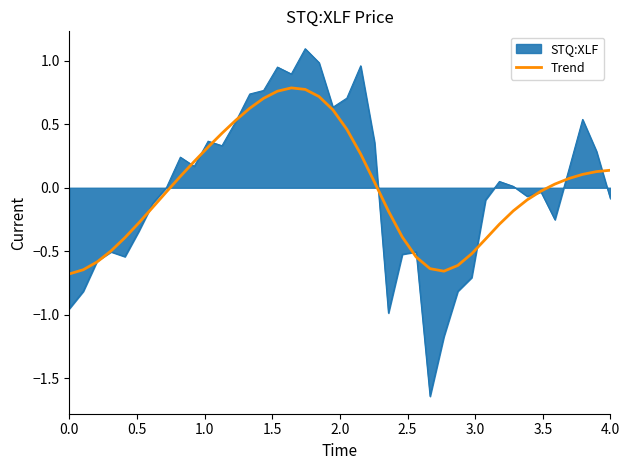

What is the greatest value displayed?

1.1